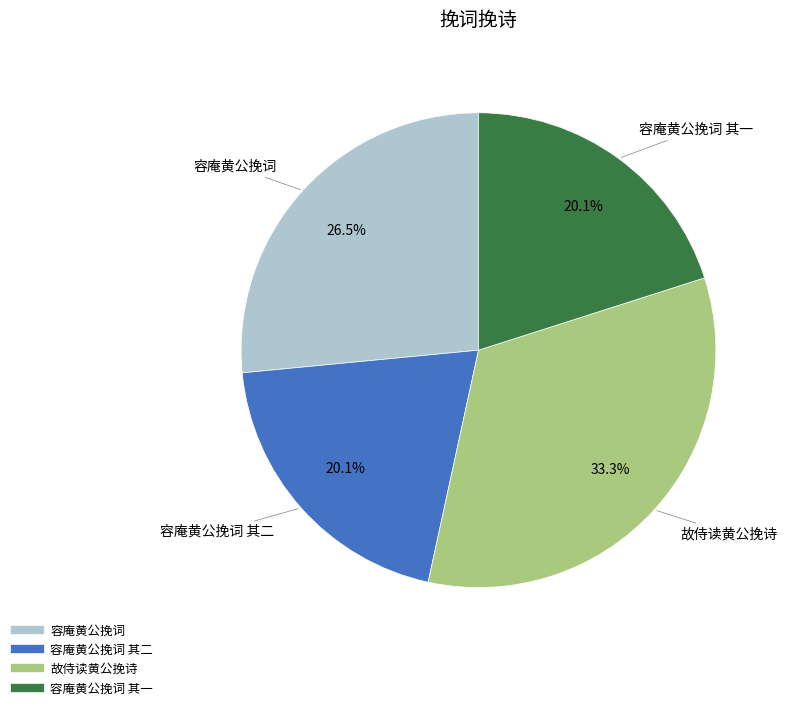

Is there any slice that represents more than half of the pie?

No